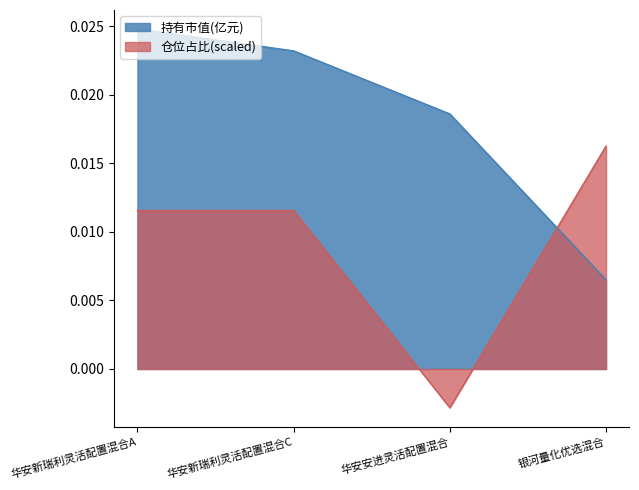

What is the label of the 1st point from the left?

华安新瑞利灵活配置混合A